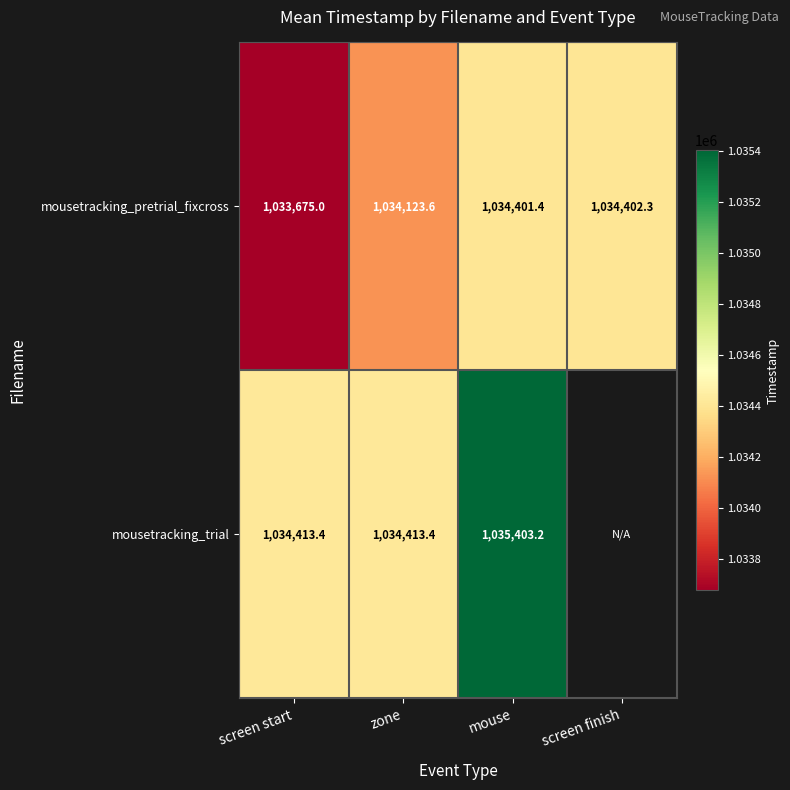

What is the approximate value of mousetracking_pretrial_fixcross at zone?

1034123.6